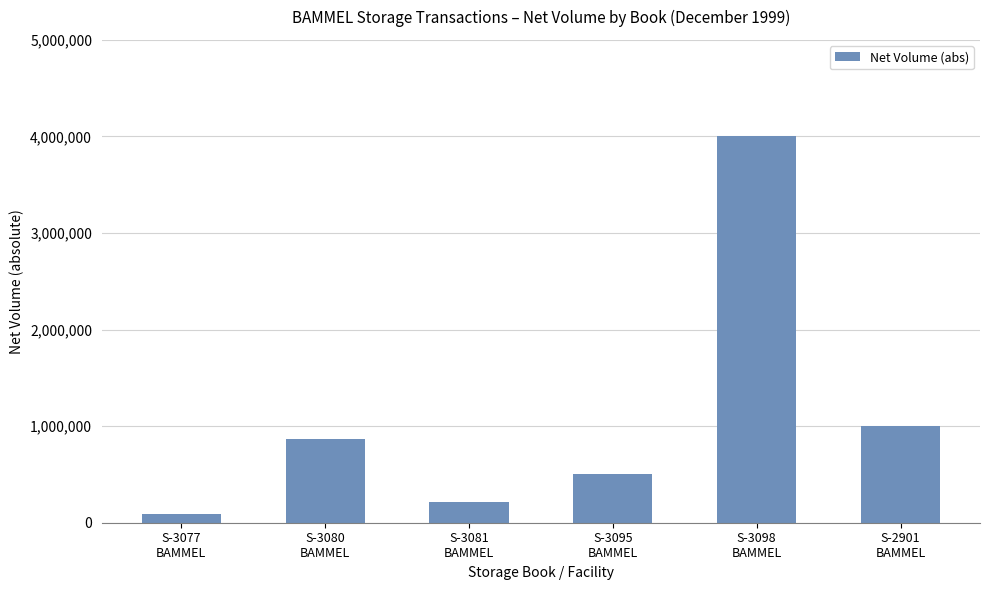

Between S-2901
BAMMEL and S-3098
BAMMEL, which is larger?

S-3098
BAMMEL